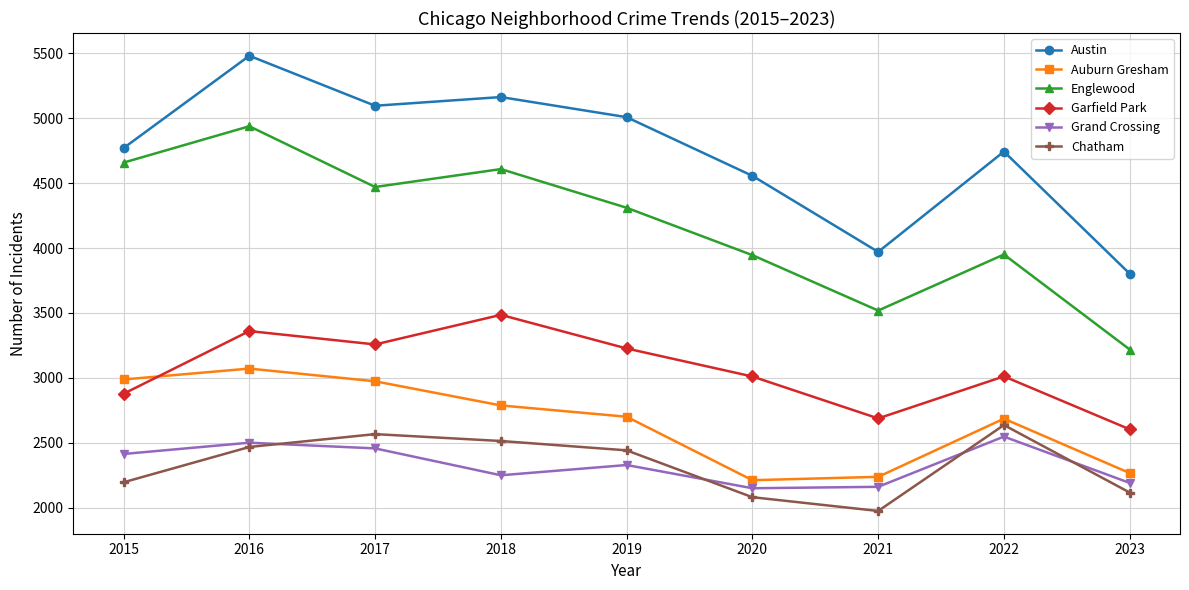

What is the average value of the Chatham series?

2332